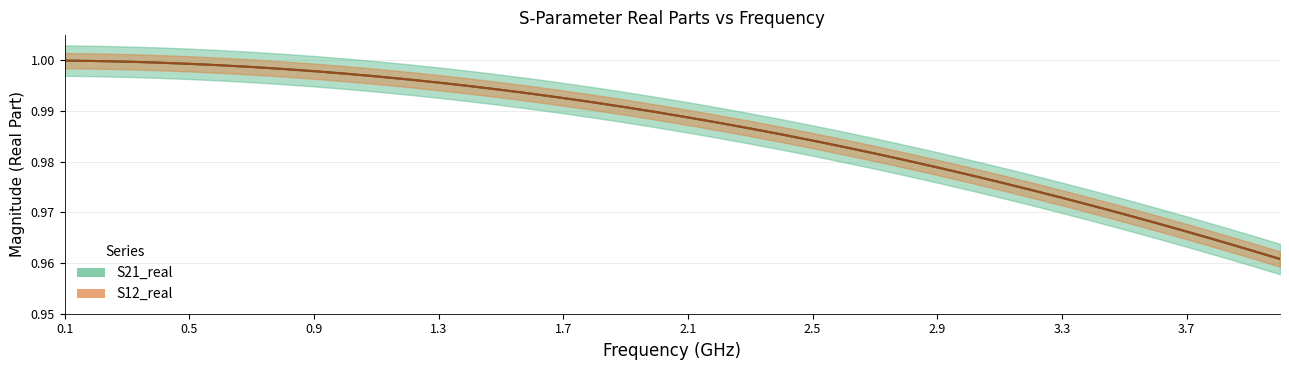

True or false: S21_real has more than 1 interior local peaks.

False